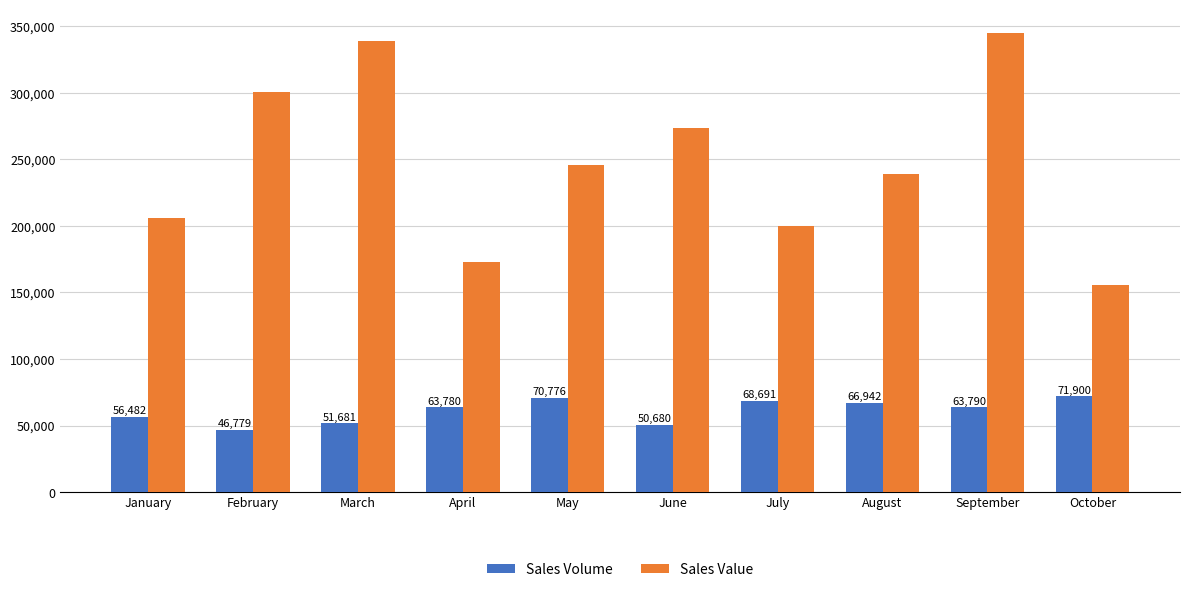

What is the difference between the Sales Volume values at June and January?

5802